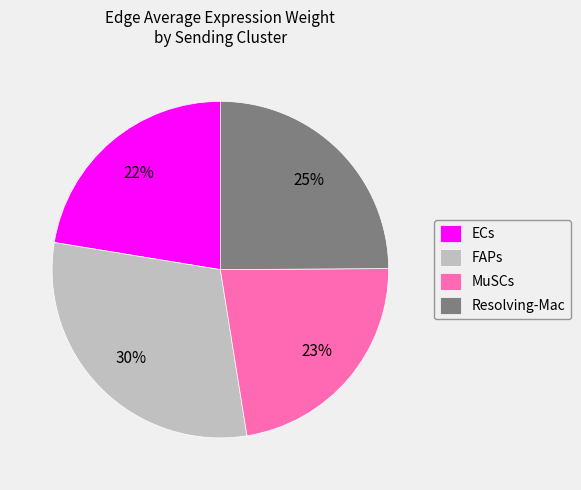

Which category has the biggest portion of the pie?

FAPs